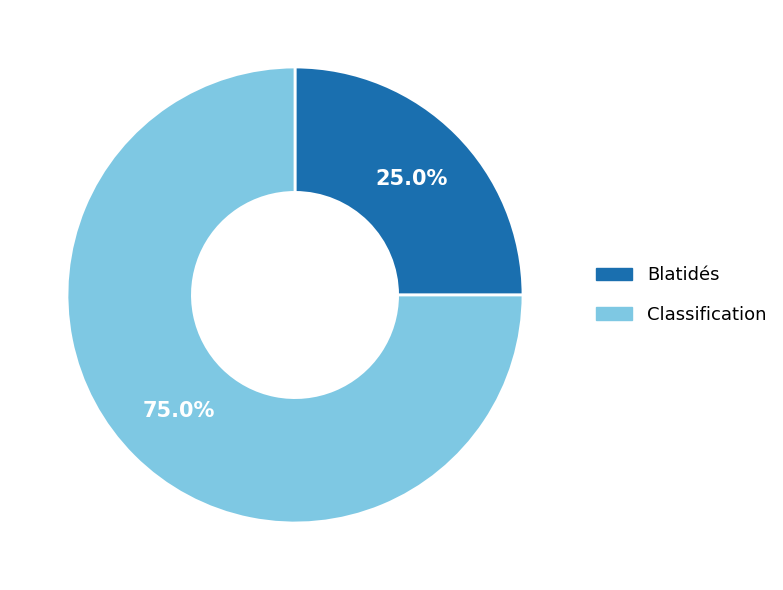

Does any single category account for the majority?

Yes